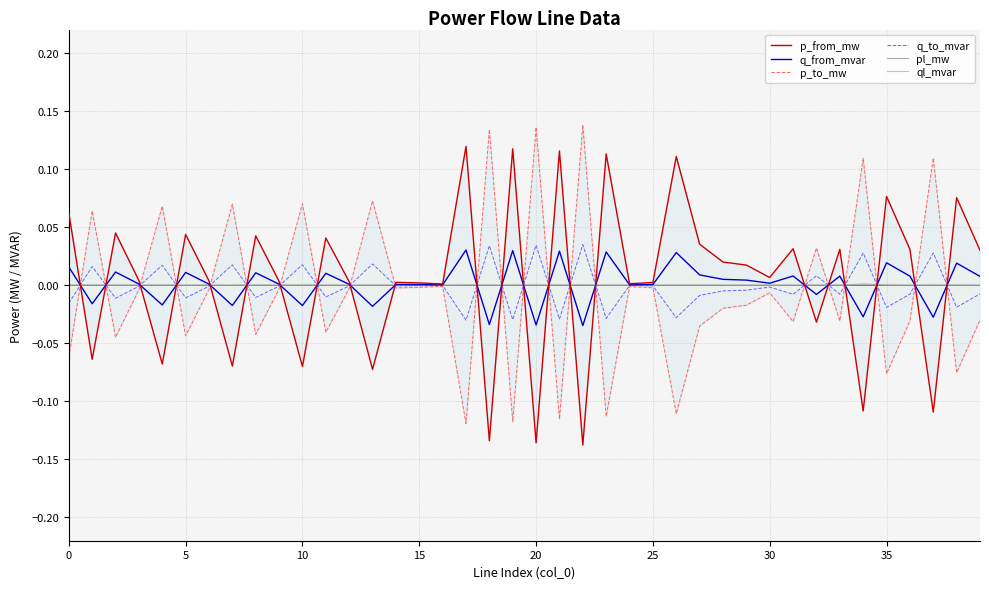

True or false: q_from_mvar has more than 0 interior local peaks.

True